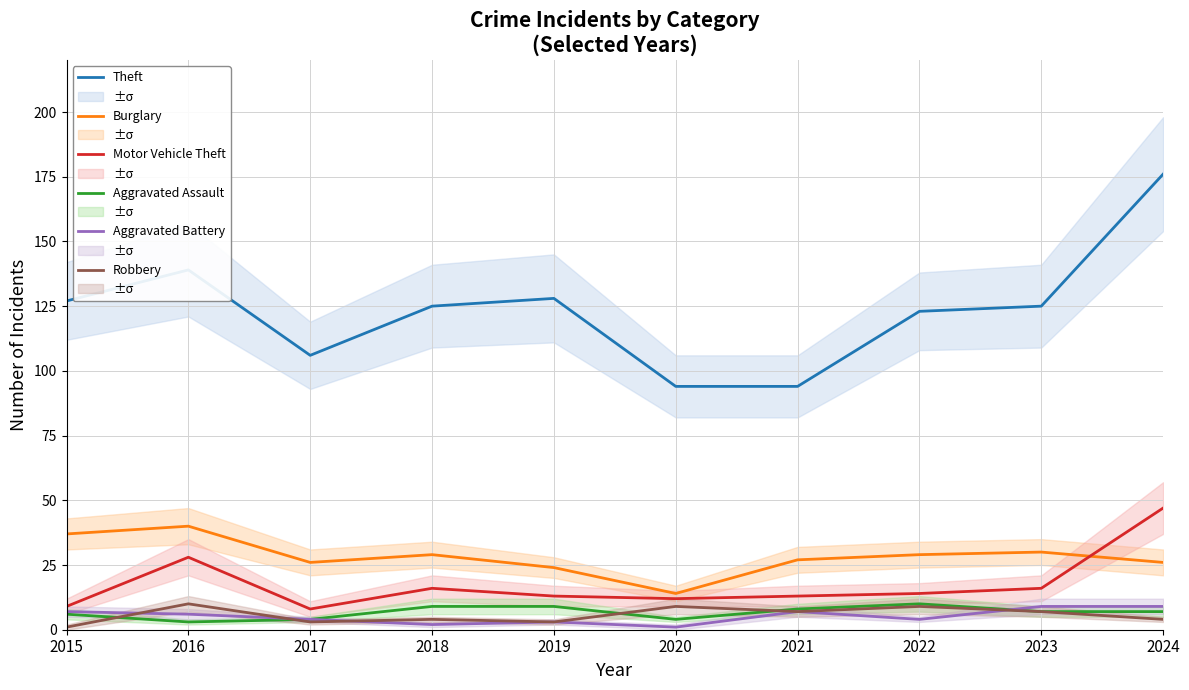

True or false: Aggravated Battery and Robbery intersect in this chart.

True